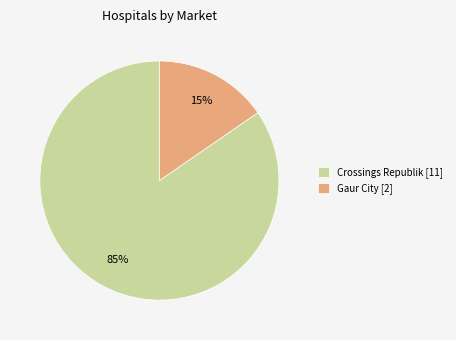

To the nearest percent, what portion does Crossings Republik [11] represent?

85%